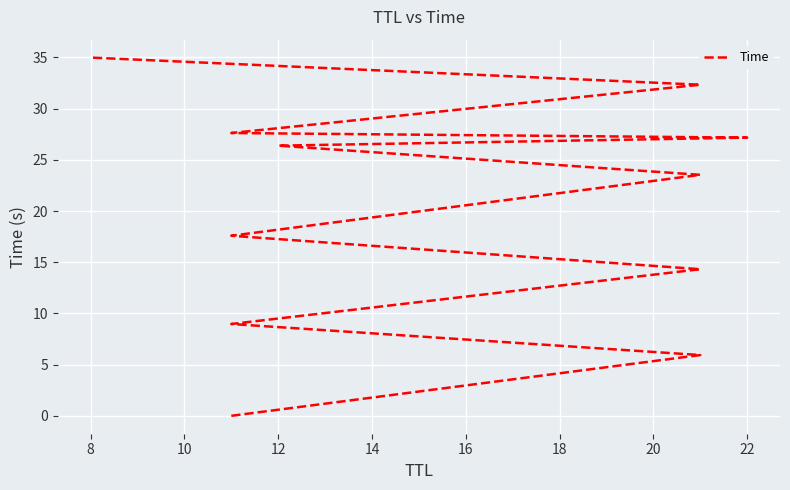

What is the difference between the values at 14 and 10?

8.6